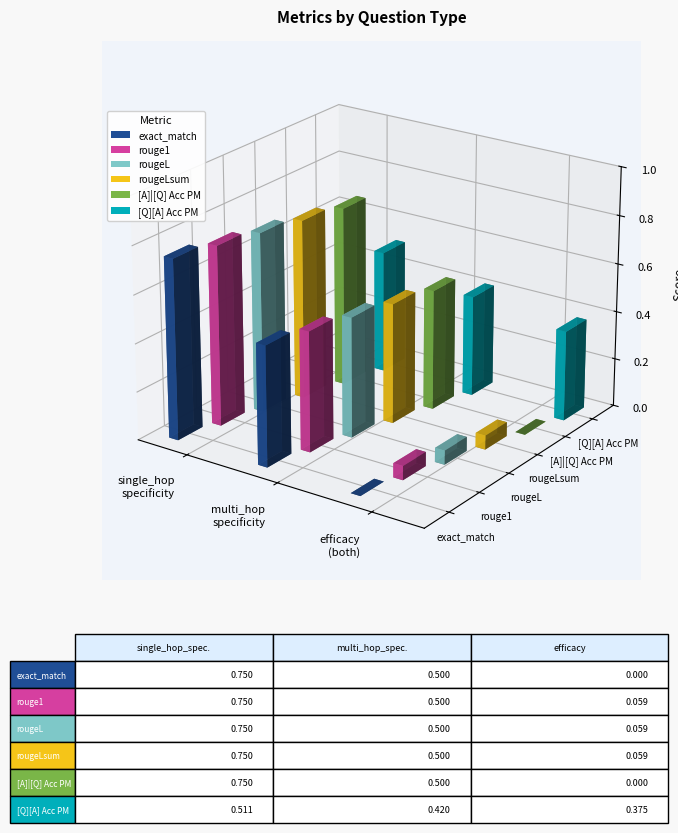

What is the total value across all series at single_hop_specificity?

4.3